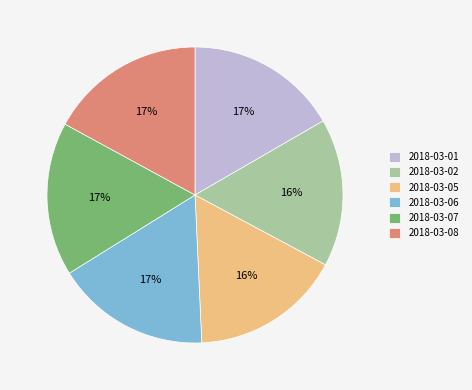

Is the sum of 2018-03-02 and 2018-03-01 greater than half?

No